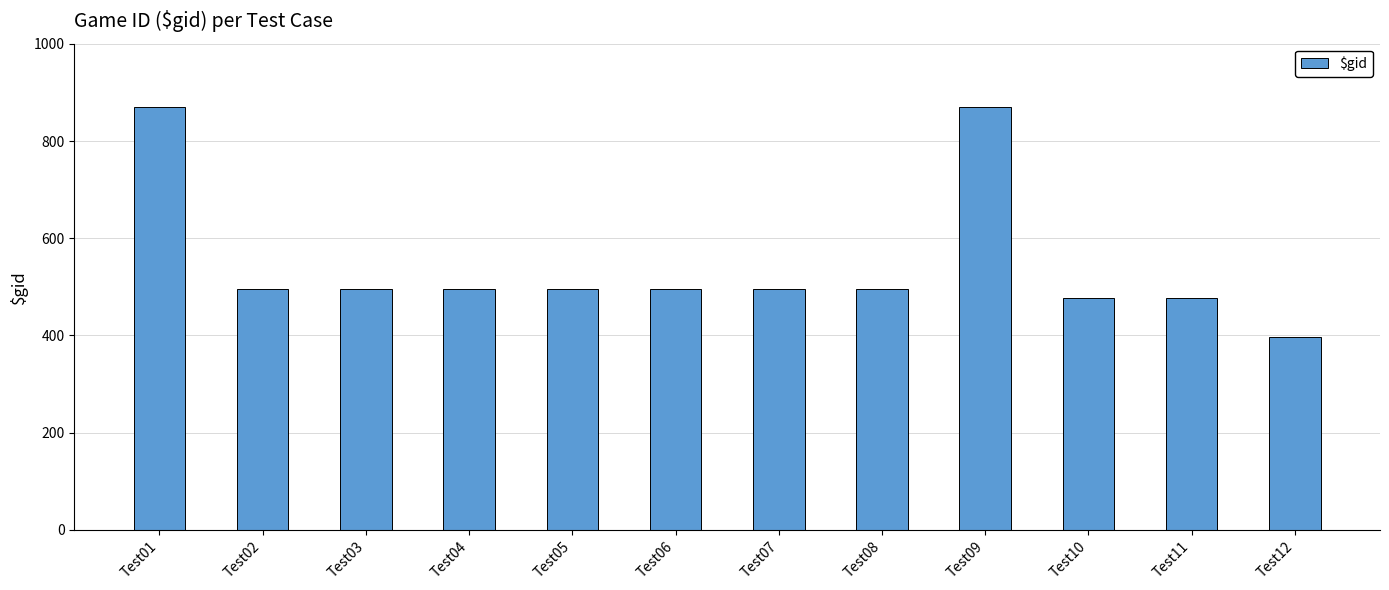

Is it true that the value at Test02 is 495?

True